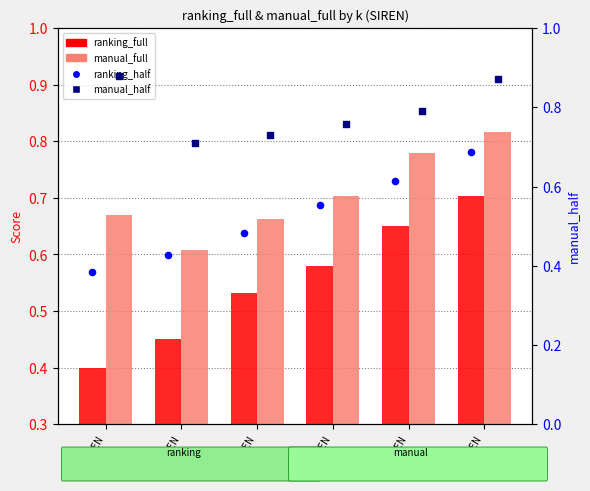

Which series has the largest total across all categories?

manual_half